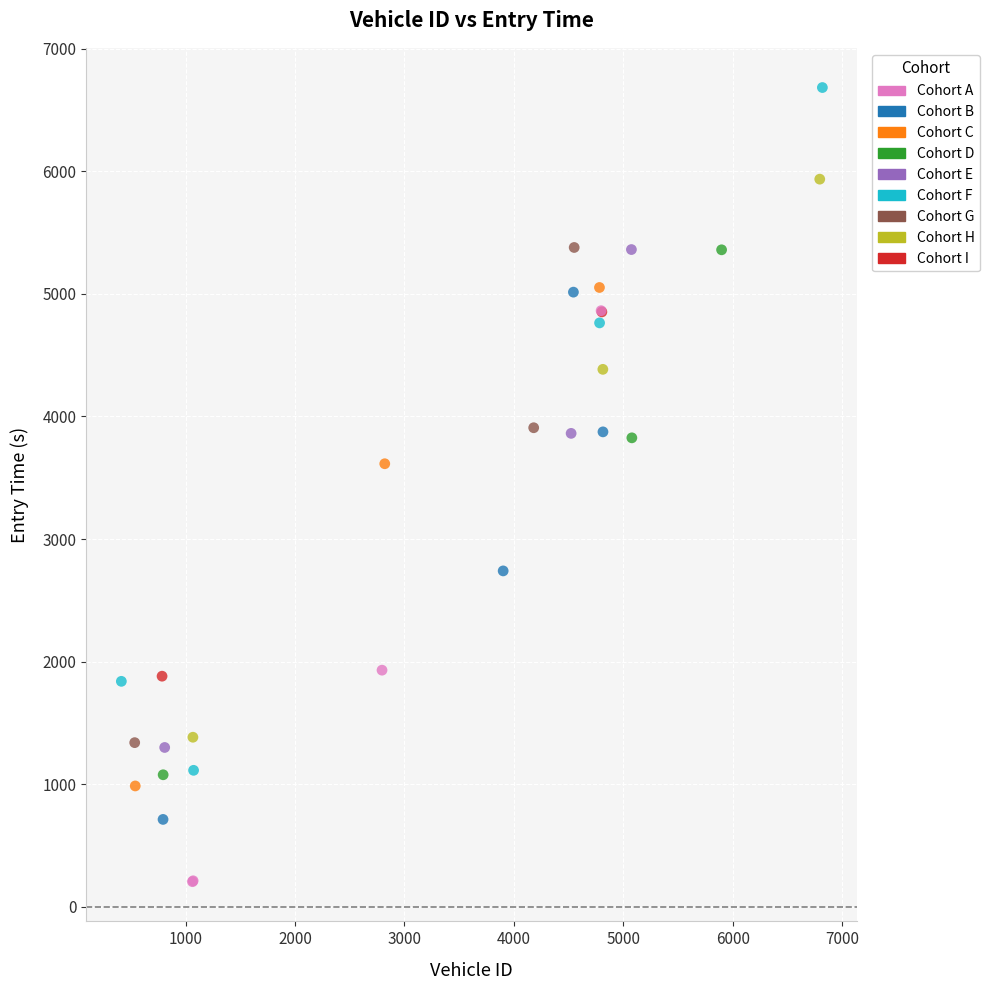

What Y value in the scatter plot is closest to 3443?

3614.1